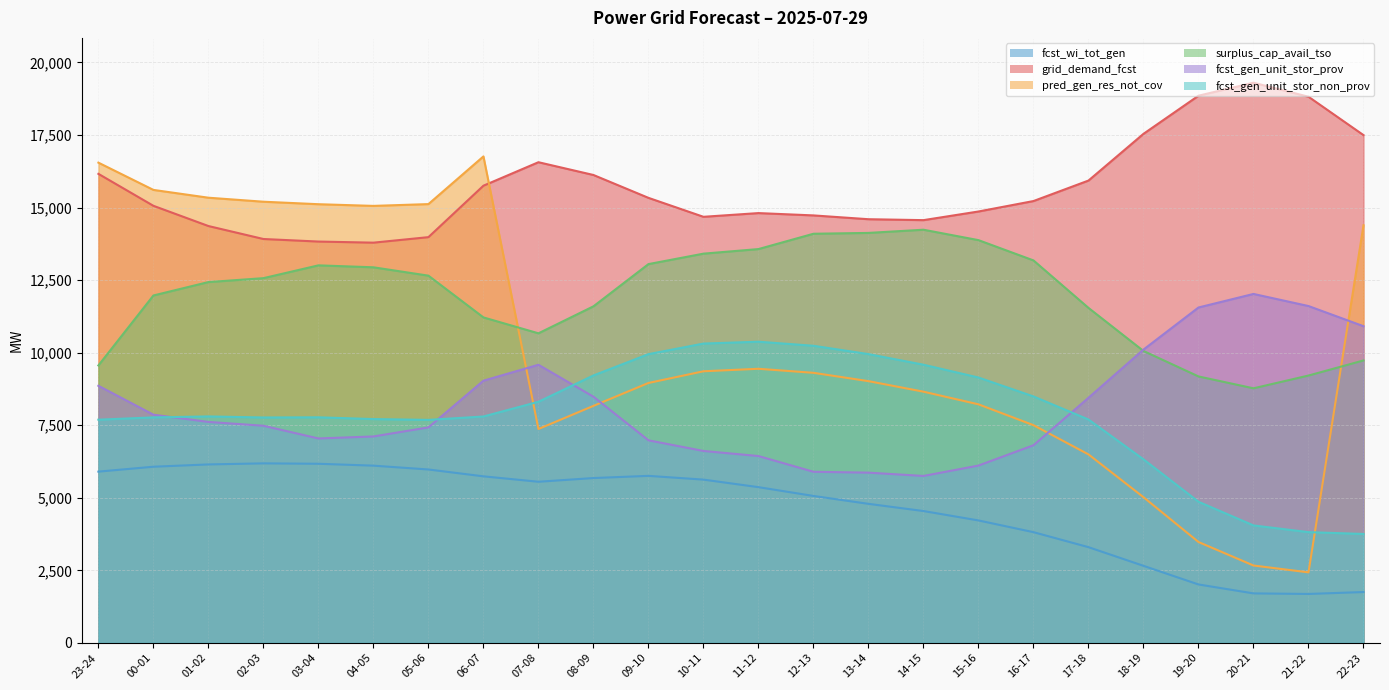

How many lines are shown in the chart?

6